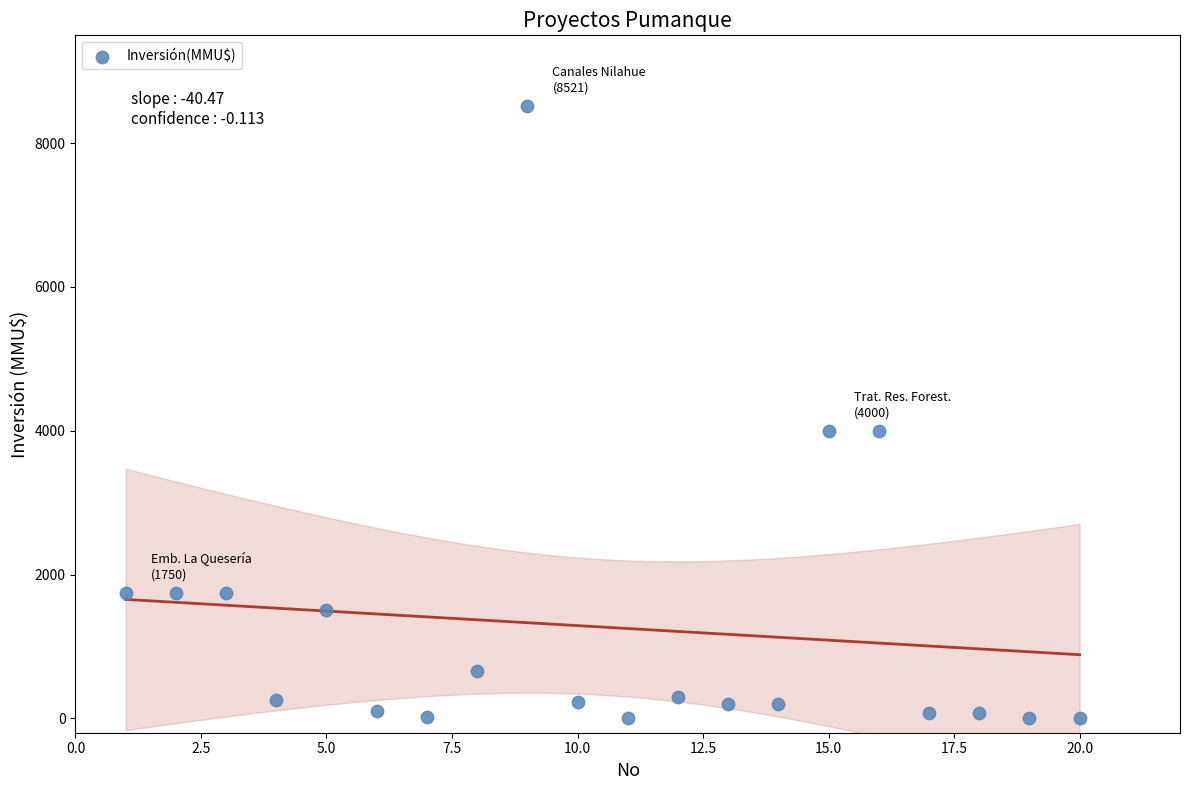

What is the range of Y values (max minus min)?

8521